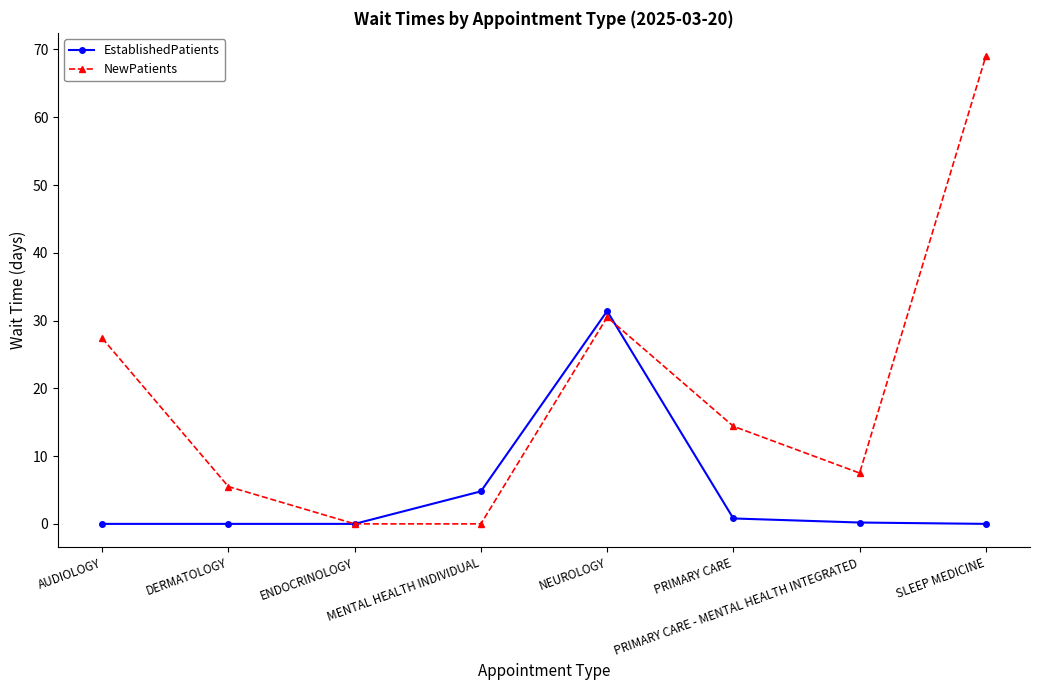

Which series has the largest range (max minus min)?

NewPatients